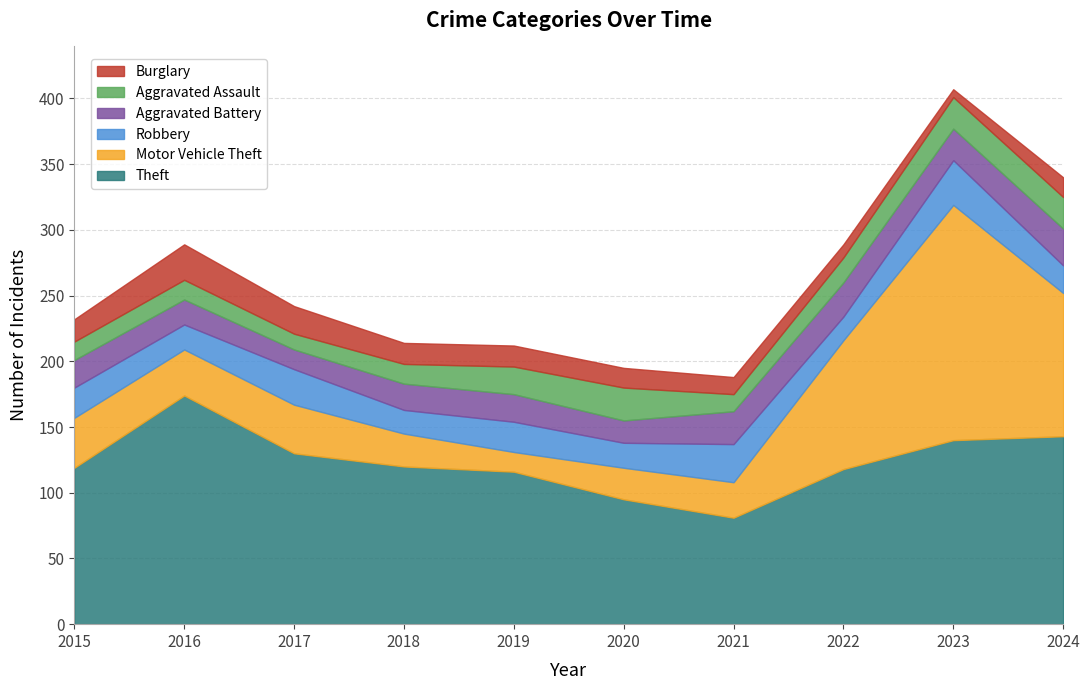

True or false: Theft has a value of 81 at 2021.

True